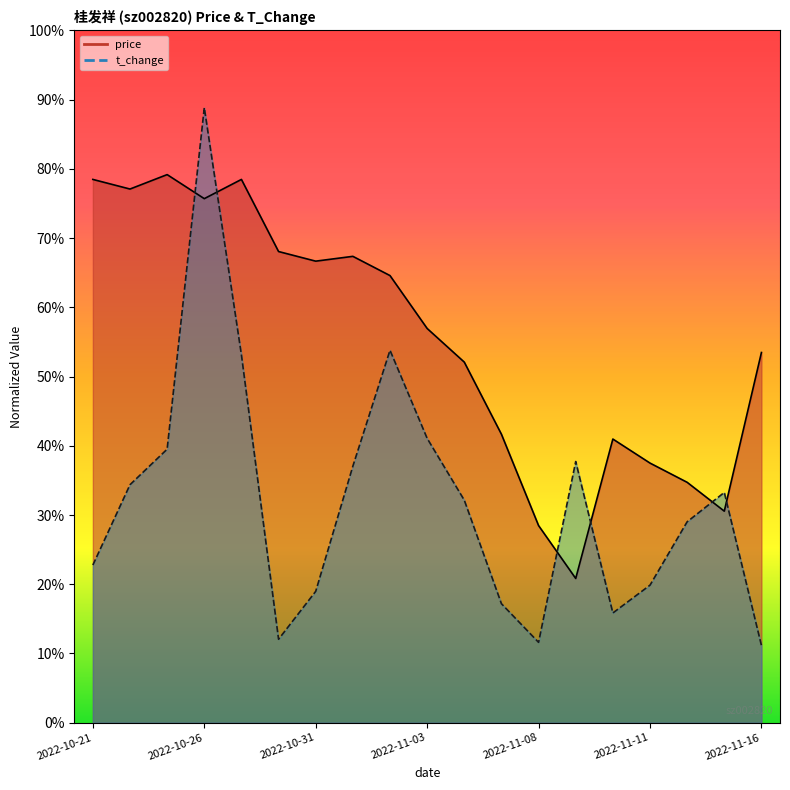

What is the smallest value displayed?

0.1